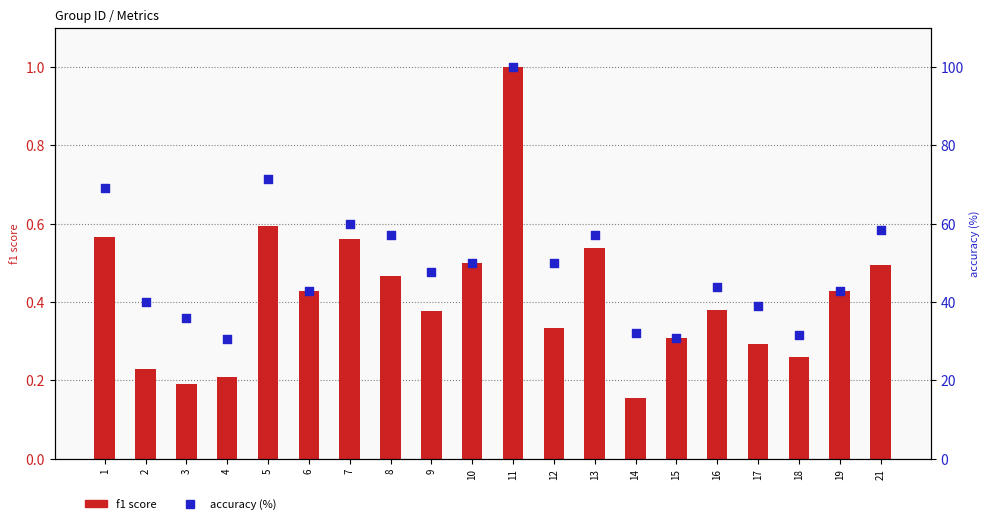

Is the value of accuracy (%) at 14 greater than the value of f1 score at 18?

Yes